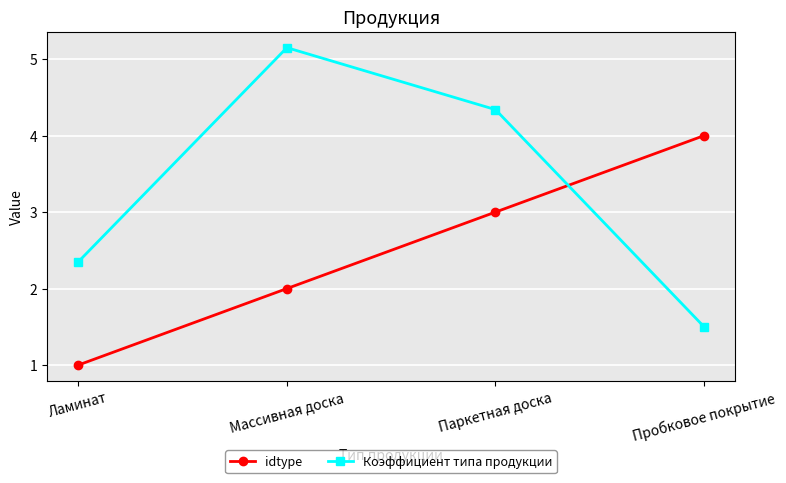

Is it true that Коэффициент типа продукции equals 3.0 at Паркетная доска?

False